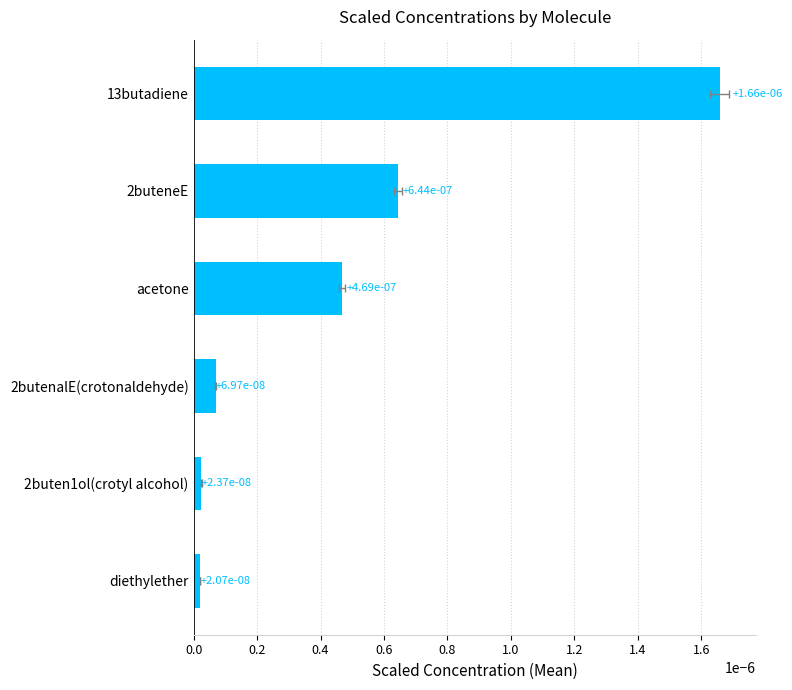

How many bars are there in total?

6